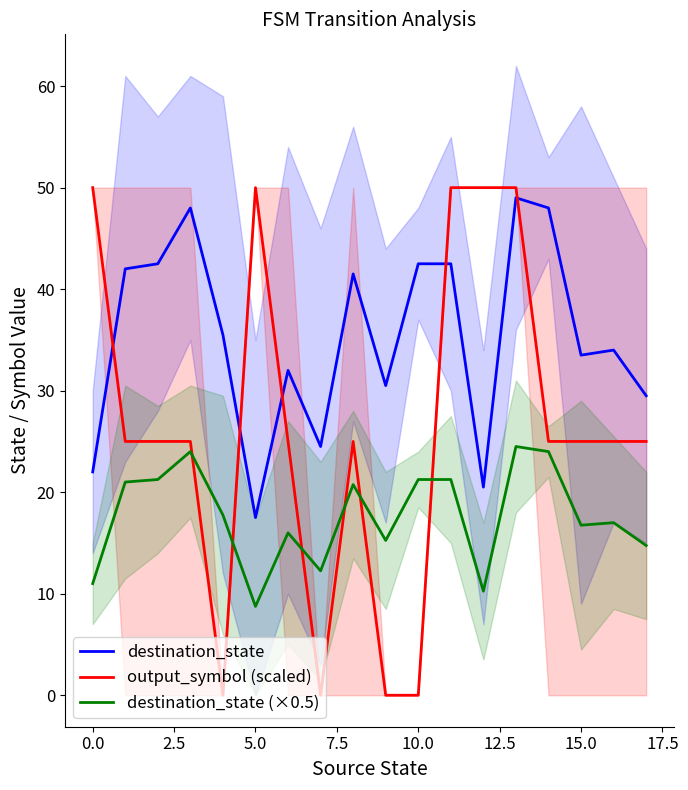

How many data points in output_symbol (scaled) are less than 25?

4